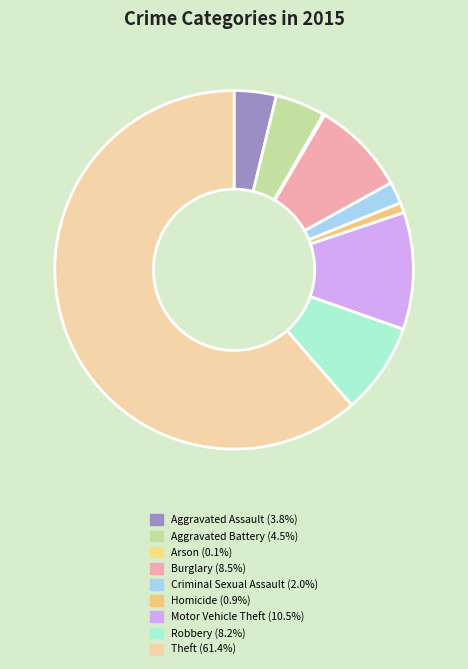

To the nearest percent, what is the average slice percentage?

11%